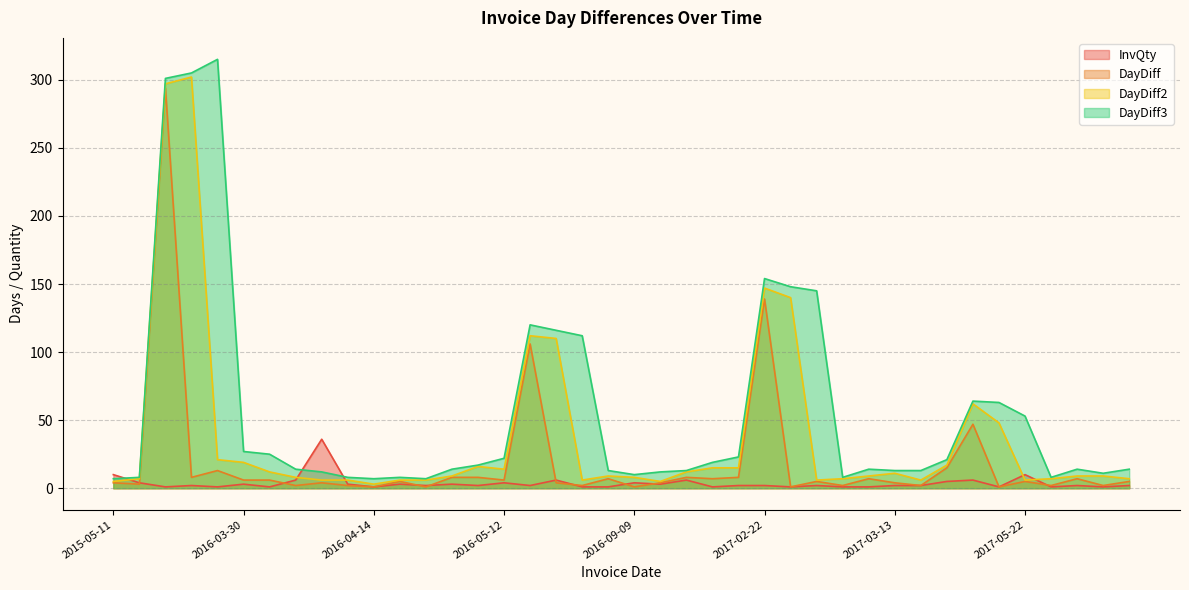

What is the total value across all series at 2016-09-21?

39